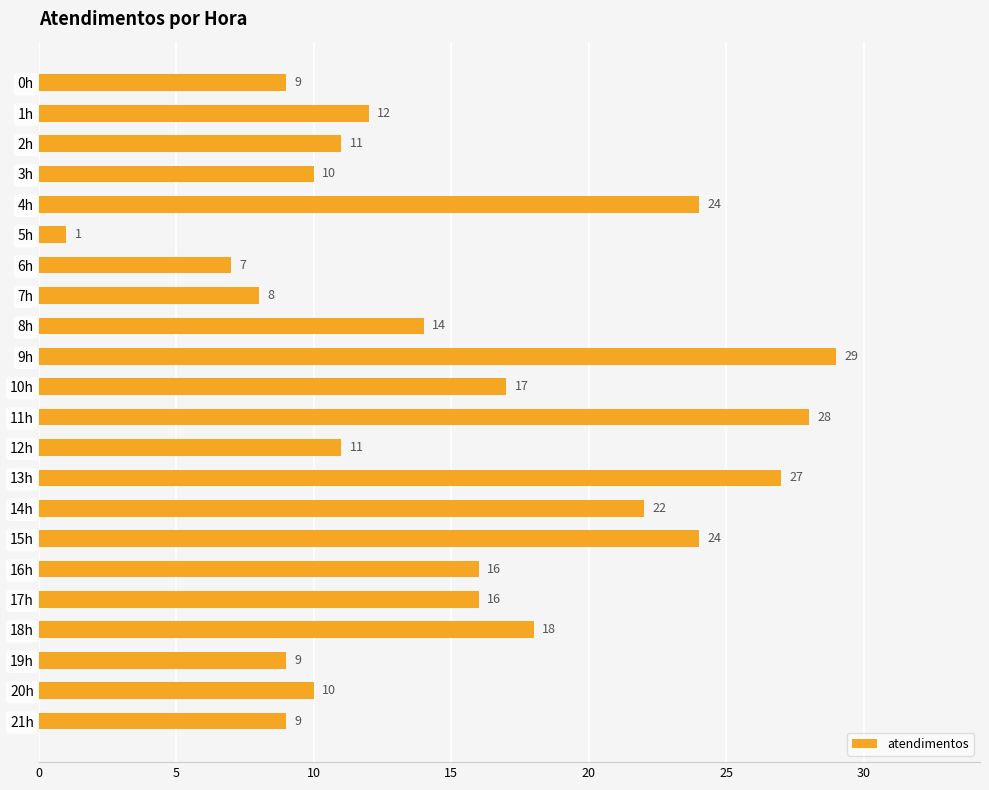

Which category has the lowest value across all series?

5h